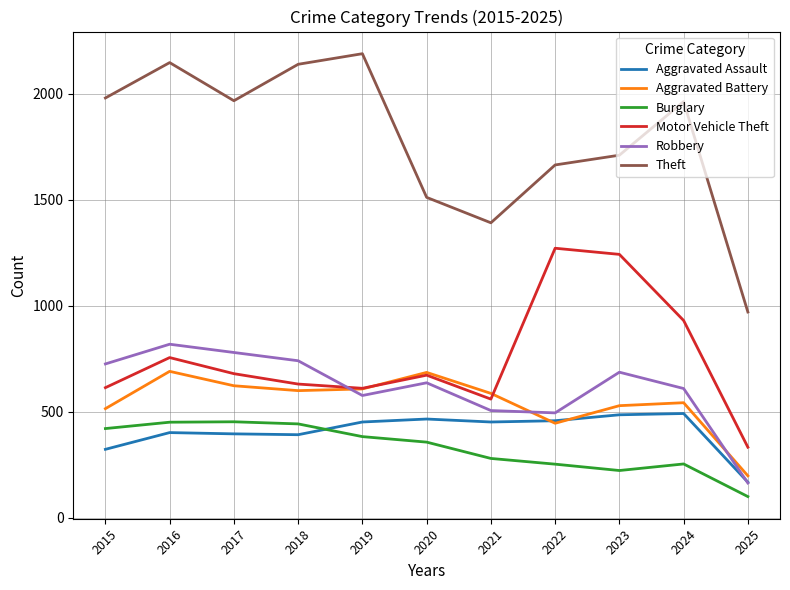

True or false: Theft and Aggravated Assault intersect in this chart.

False